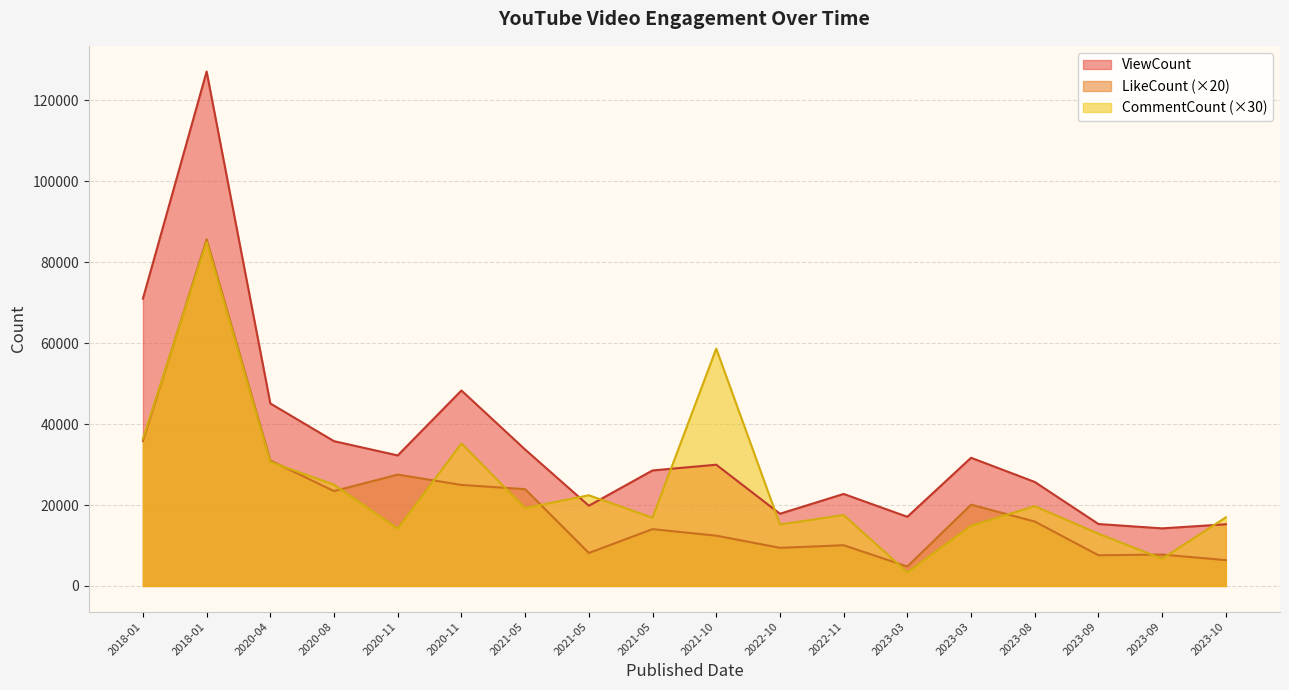

Does the chart have visible grid lines?

Yes